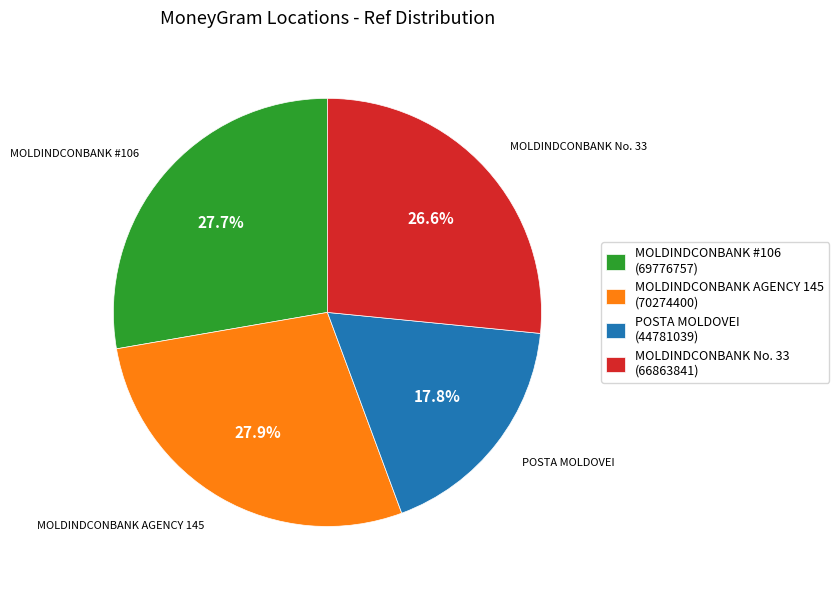

Does any single category account for the majority?

No